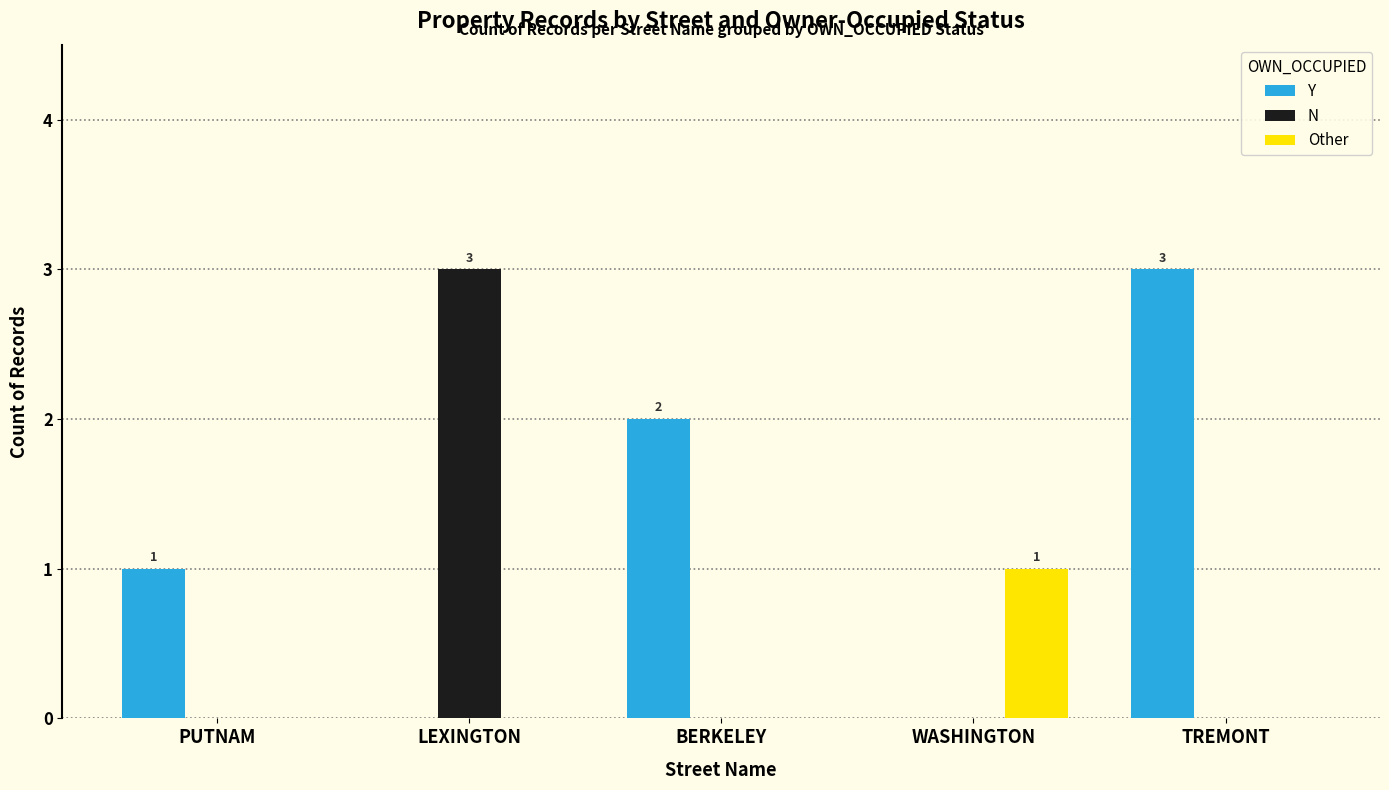

Which series changed the most between LEXINGTON and WASHINGTON?

N